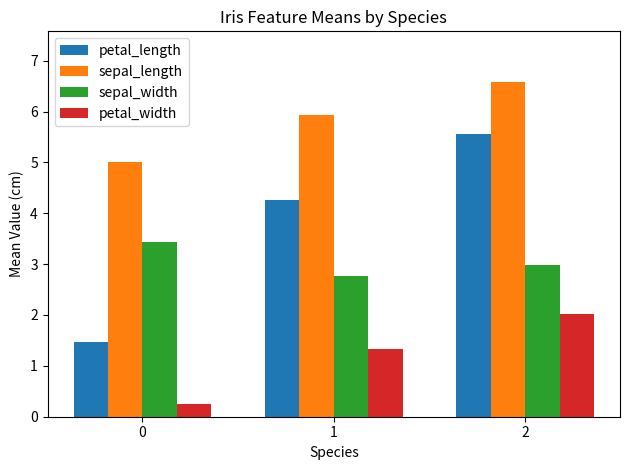

Rank the series by their maximum value, from highest to lowest.

sepal_length, petal_length, sepal_width, petal_width